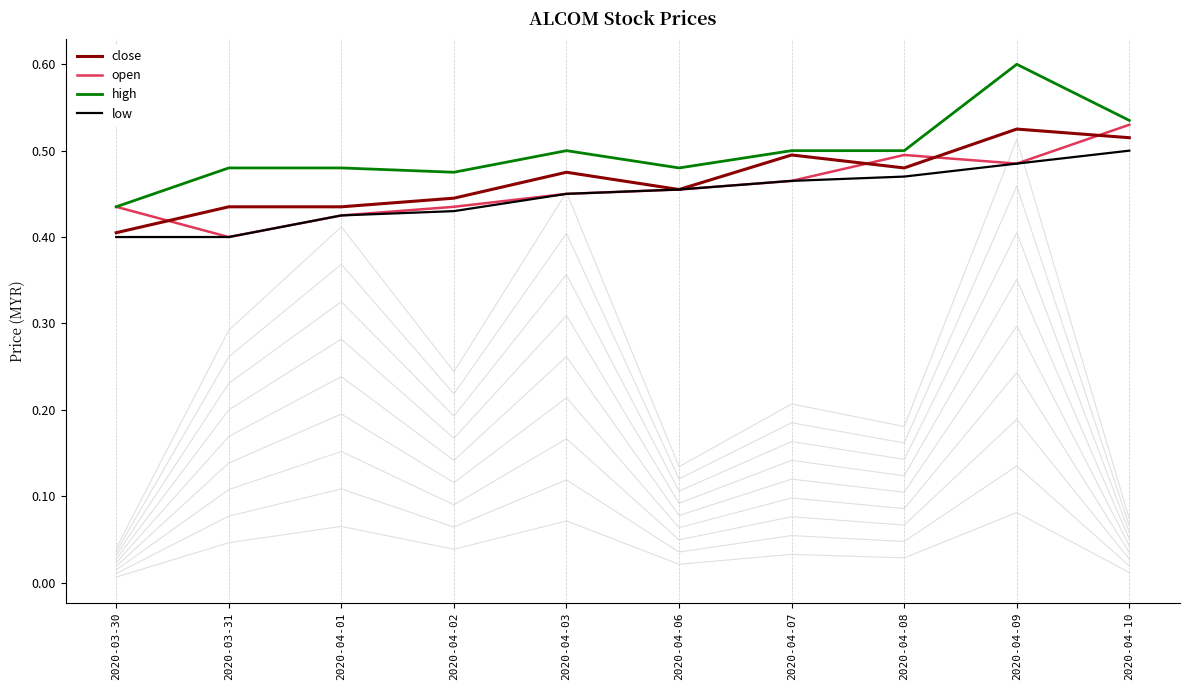

Where is close nearest to the value 0?

2020-03-30